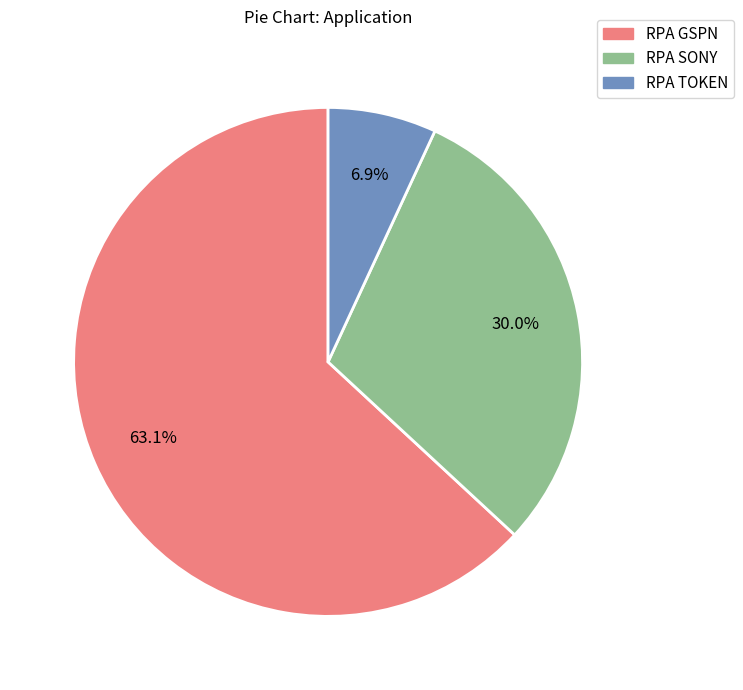

Between RPA GSPN and RPA TOKEN, which is larger?

RPA GSPN